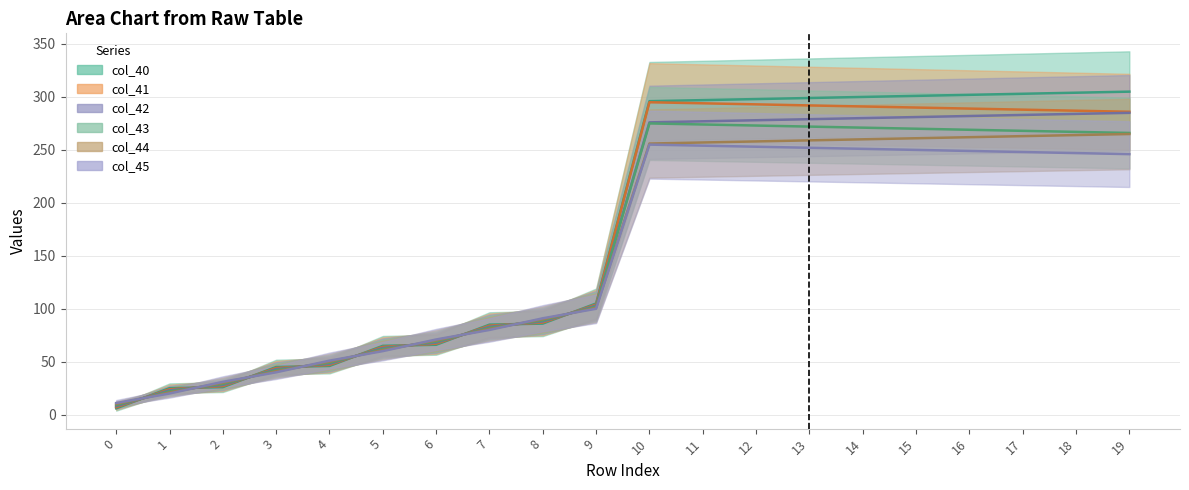

Reading left to right, extract all data points from this chart.

col_40: 0=6.0	1=25.0	2=26.0	3=45.0	4=46.0	5=65.0	6=66.0	7=85.0	8=86.0	9=105.0	10=296.0	11=297.0	12=298.0	13=299.0	14=300.0	15=301.0	16=302.0	17=303.0	18=304.0	19=305.0
col_41: 0=7.0	1=24.0	2=27.0	3=44.0	4=47.0	5=64.0	6=67.0	7=84.0	8=87.0	9=104.0	10=295.0	11=294.0	12=293.0	13=292.0	14=291.0	15=290.0	16=289.0	17=288.0	18=287.0	19=286.0
col_42: 0=8.0	1=23.0	2=28.0	3=43.0	4=48.0	5=63.0	6=68.0	7=83.0	8=88.0	9=103.0	10=276.0	11=277.0	12=278.0	13=279.0	14=280.0	15=281.0	16=282.0	17=283.0	18=284.0	19=285.0
col_43: 0=9.0	1=22.0	2=29.0	3=42.0	4=49.0	5=62.0	6=69.0	7=82.0	8=89.0	9=102.0	10=275.0	11=274.0	12=273.0	13=272.0	14=271.0	15=270.0	16=269.0	17=268.0	18=267.0	19=266.0
col_44: 0=10.0	1=21.0	2=30.0	3=41.0	4=50.0	5=61.0	6=70.0	7=81.0	8=90.0	9=101.0	10=256.0	11=257.0	12=258.0	13=259.0	14=260.0	15=261.0	16=262.0	17=263.0	18=264.0	19=265.0
col_45: 0=11.0	1=20.0	2=31.0	3=40.0	4=51.0	5=60.0	6=71.0	7=80.0	8=91.0	9=100.0	10=255.0	11=254.0	12=253.0	13=252.0	14=251.0	15=250.0	16=249.0	17=248.0	18=247.0	19=246.0